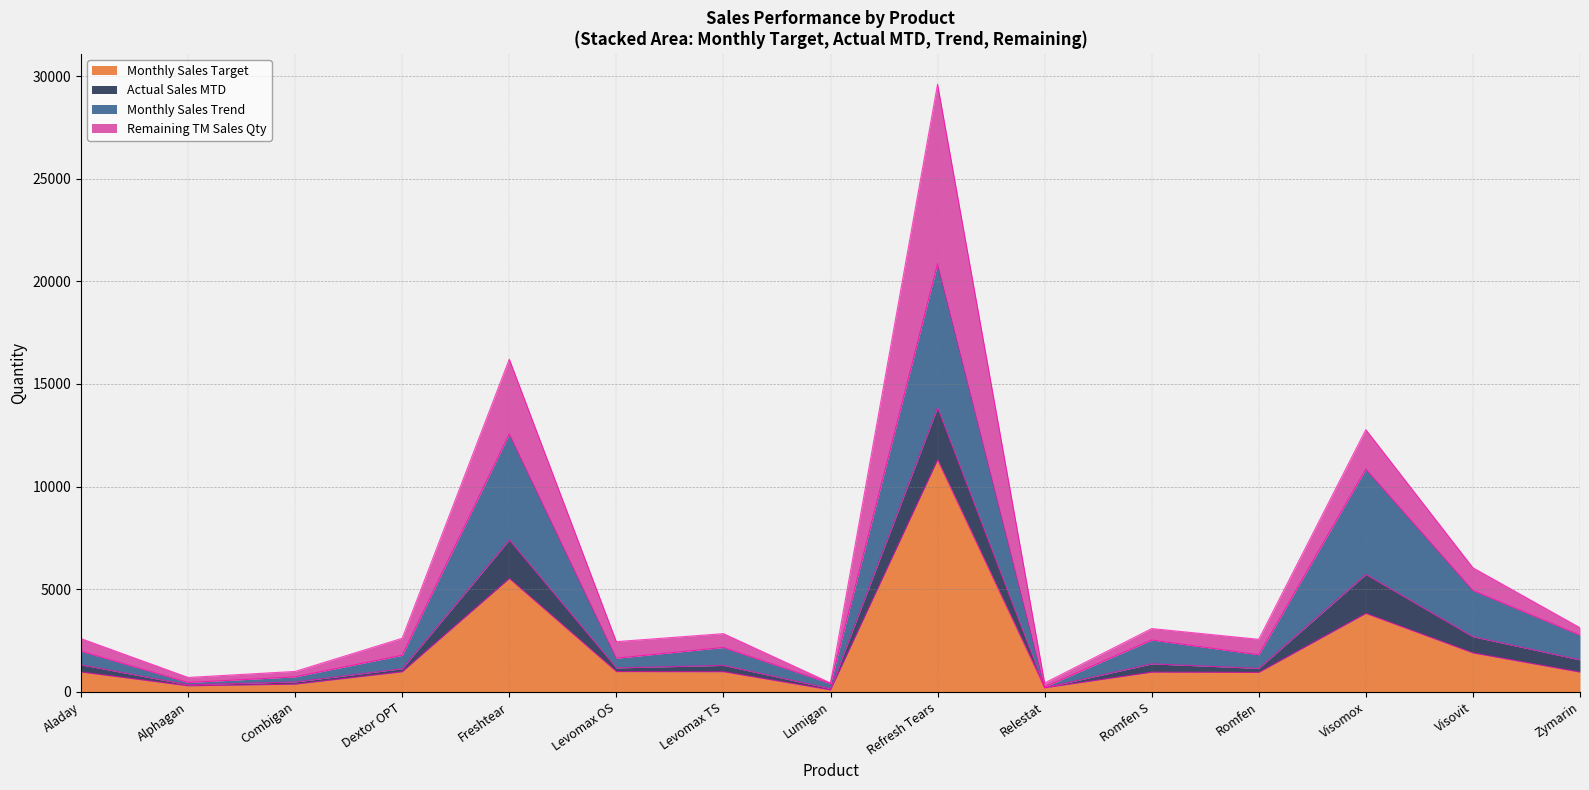

Does the chart have visible grid lines?

Yes